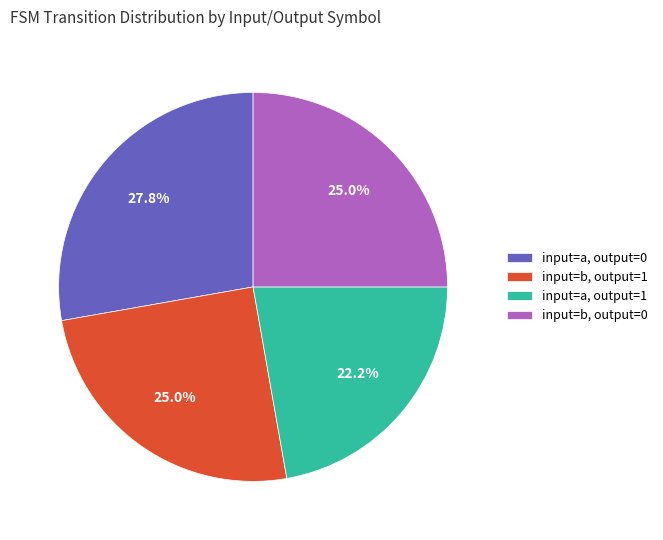

Is there any slice that represents more than half of the pie?

No